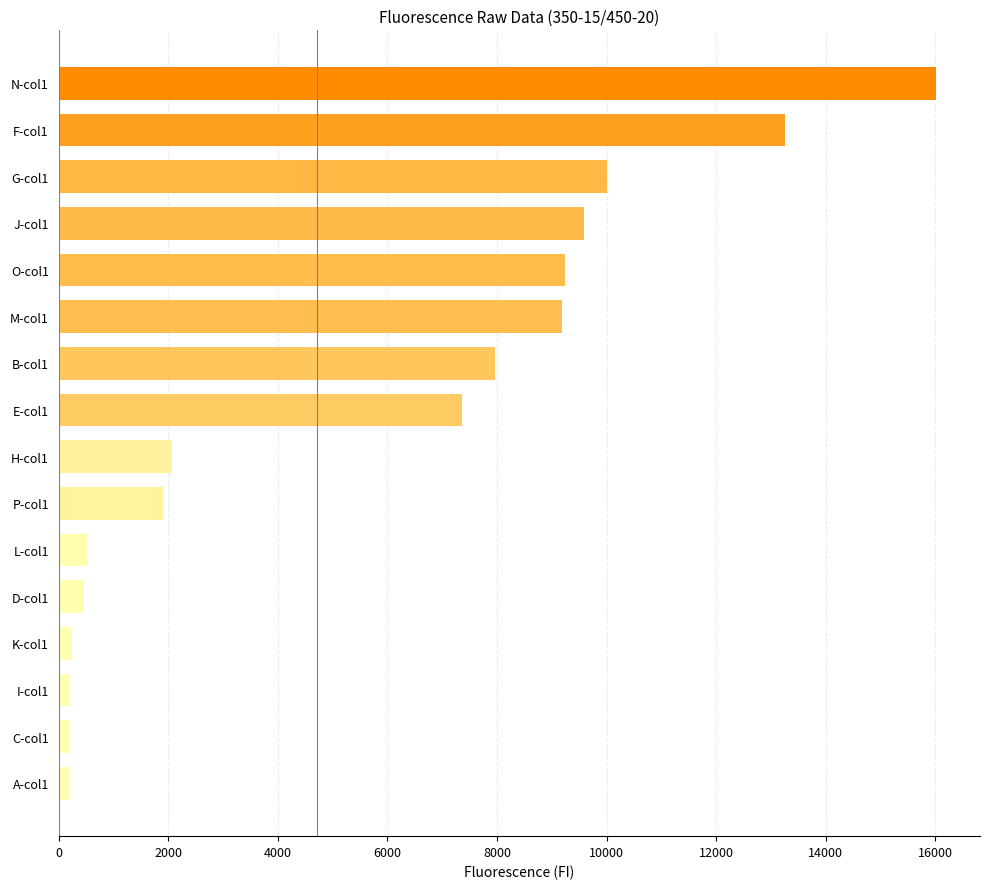

What is the maximum value shown in the chart?

16013